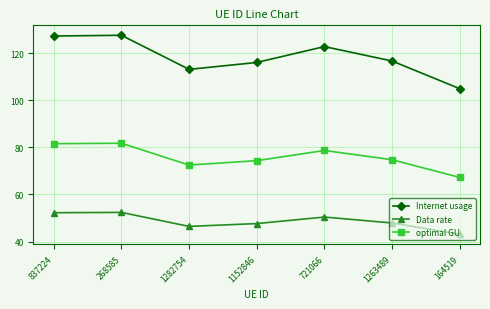

How many data points in Data rate are less than 47?

2